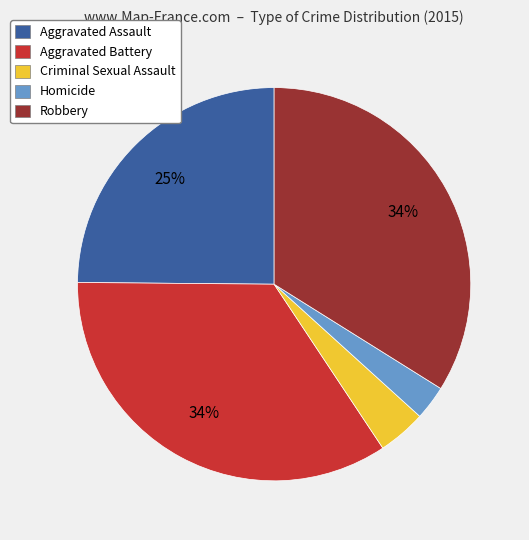

Which slice is the smallest?

Homicide